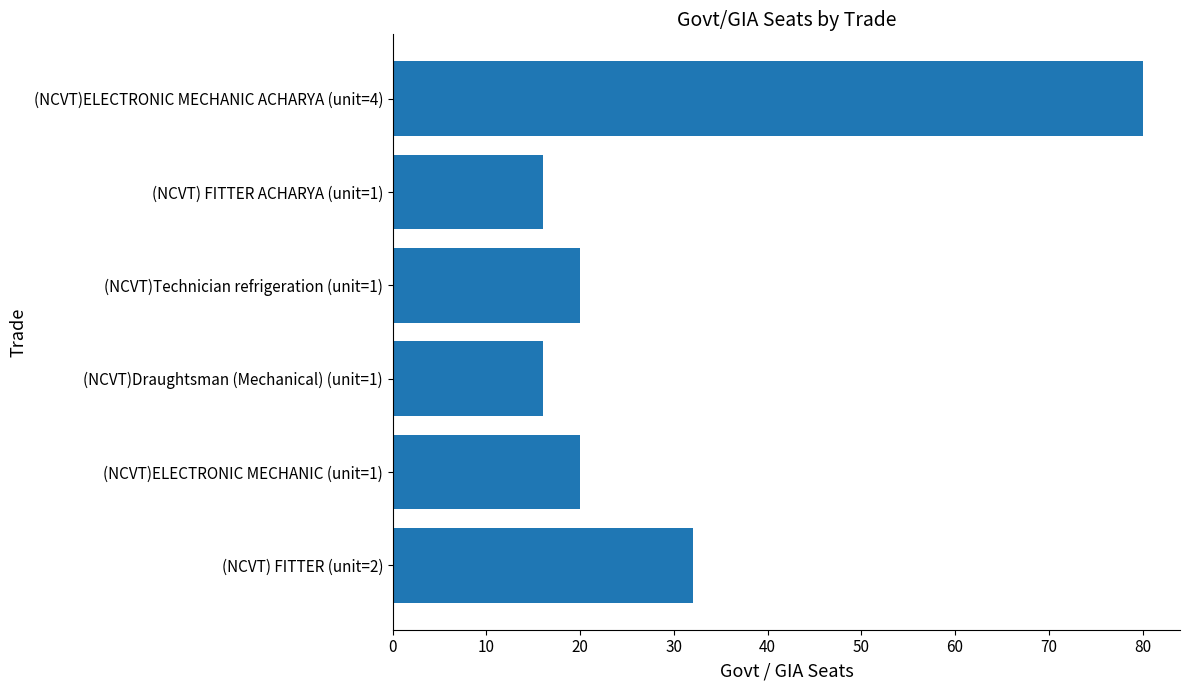

Where is the data nearest to the value 48?

(NCVT) FITTER (unit=2)